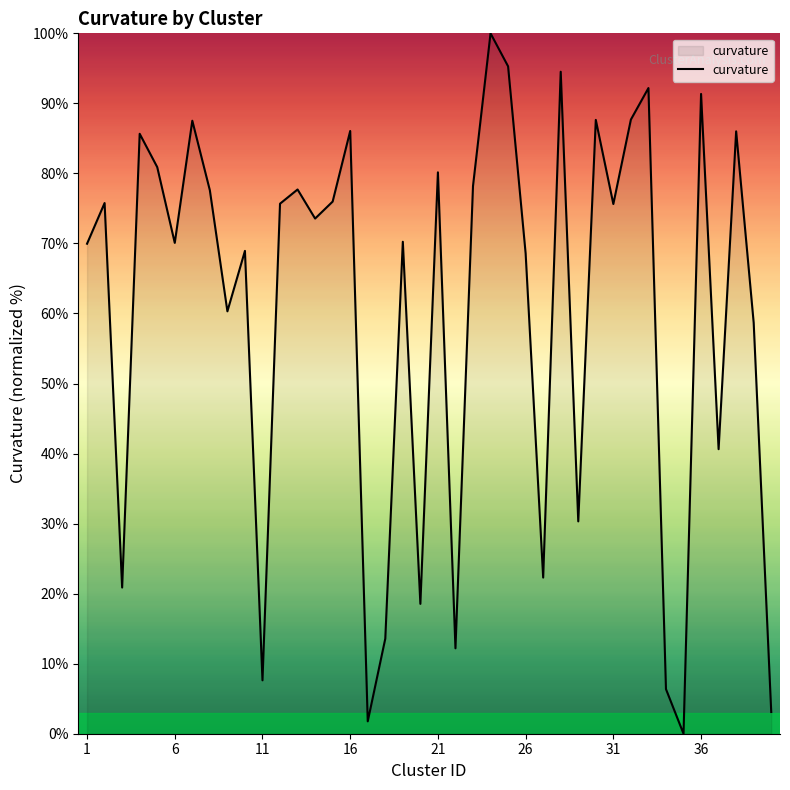

True or false: the data shows 34.8 at 16.

False